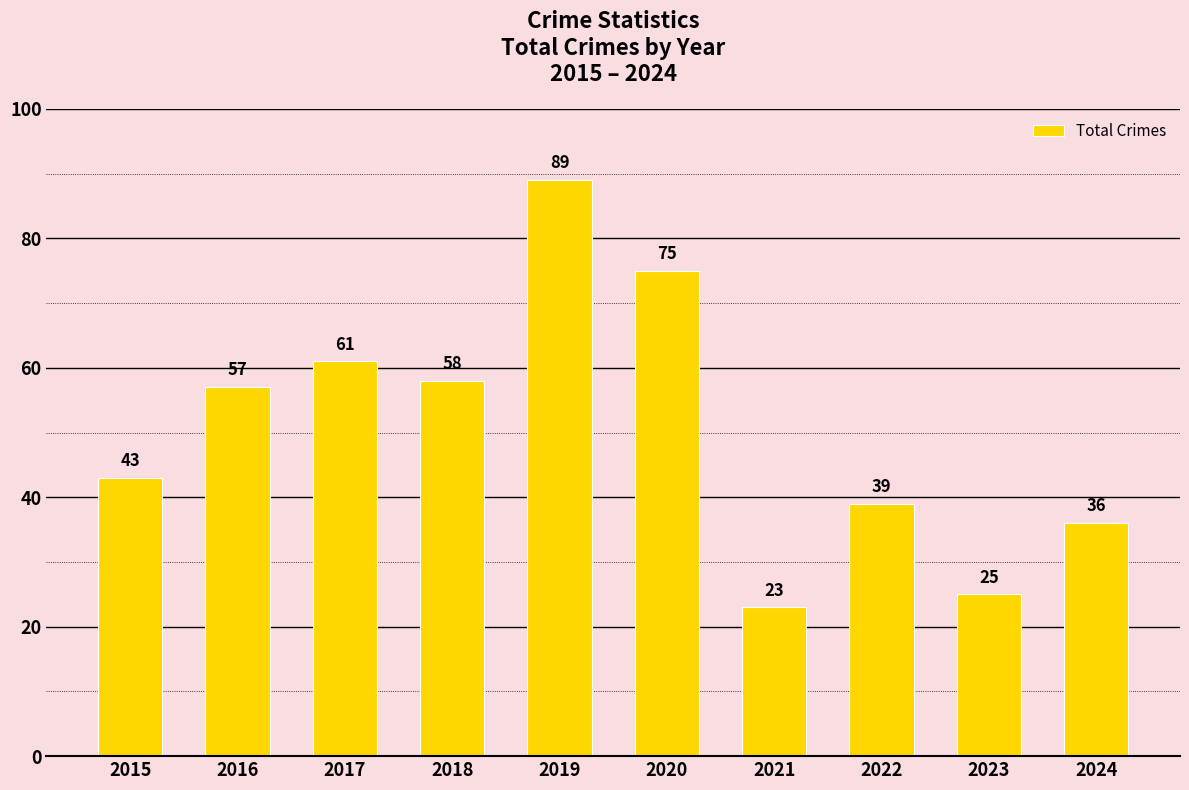

How many bars are there in total?

10